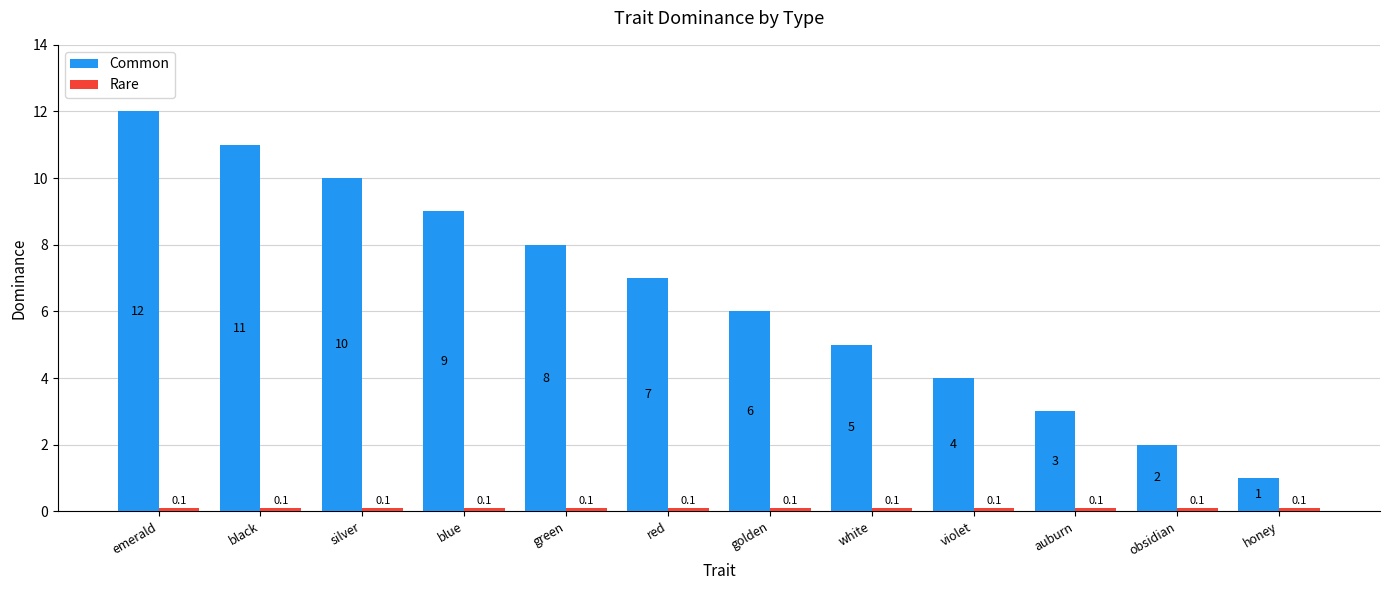

Which category has the lowest value in the Common series?

honey